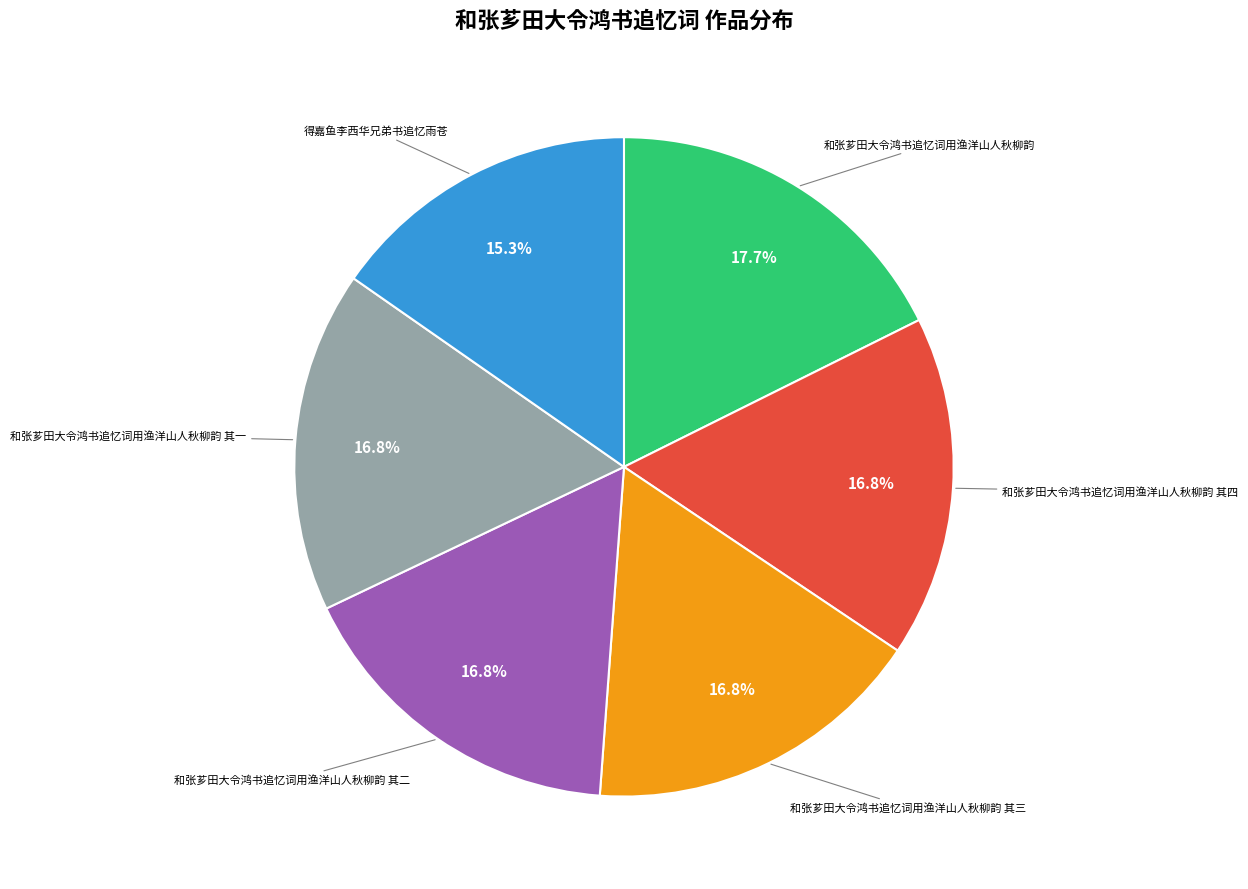

Is there a majority slice in this chart?

No